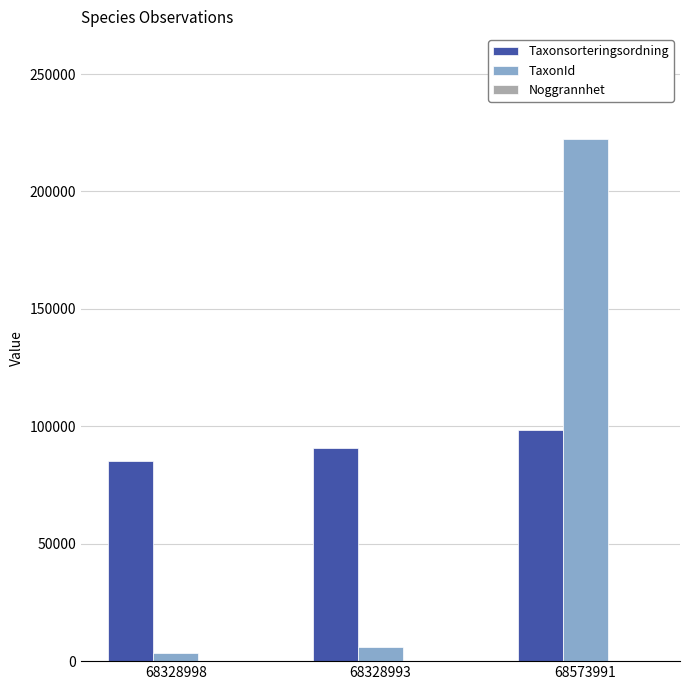

What is the maximum value shown in the chart?

222498